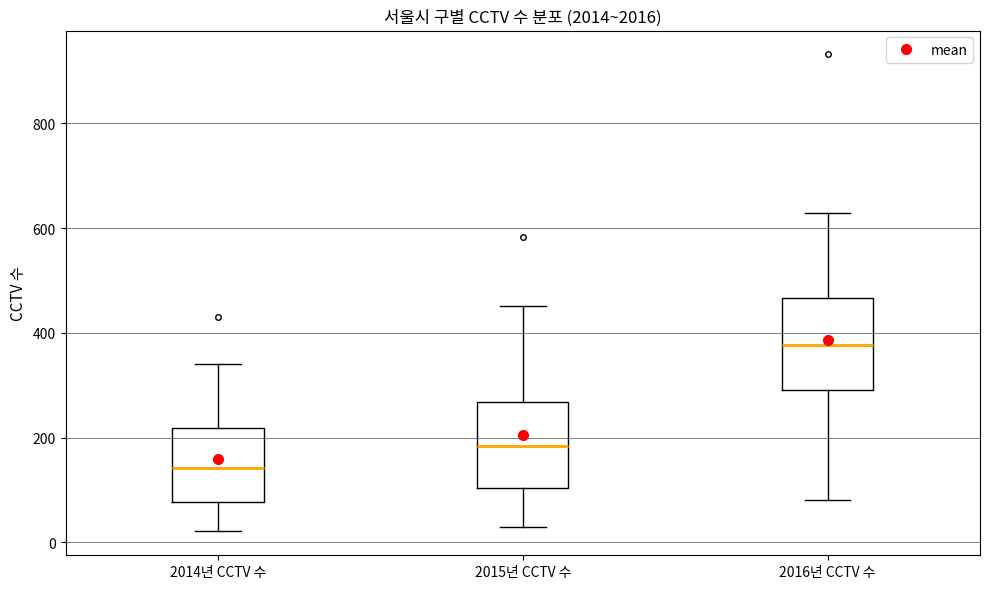

Which box's median line is the lowest?

2014년 CCTV 수